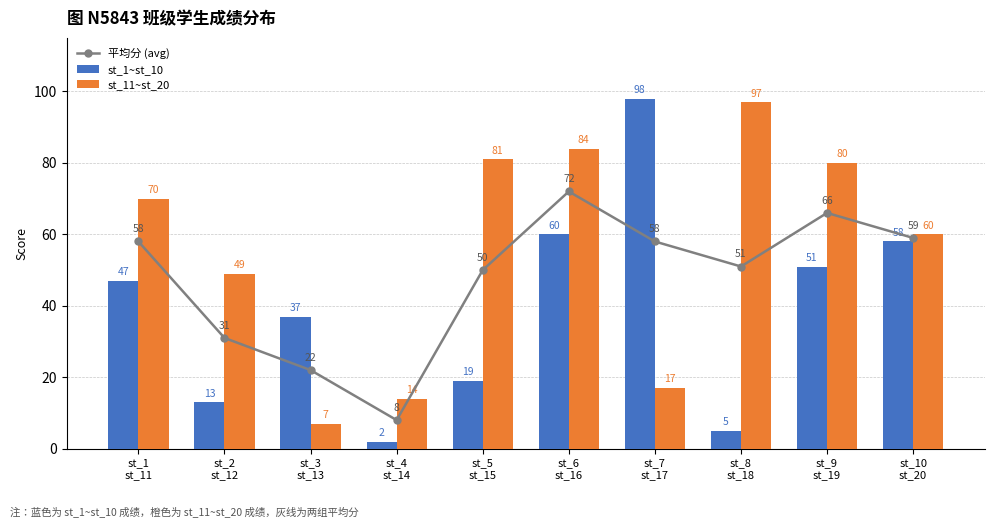

Is the value of 平均分 (avg) at st_5
st_15 greater than the value of st_1~st_10 at st_4
st_14?

Yes